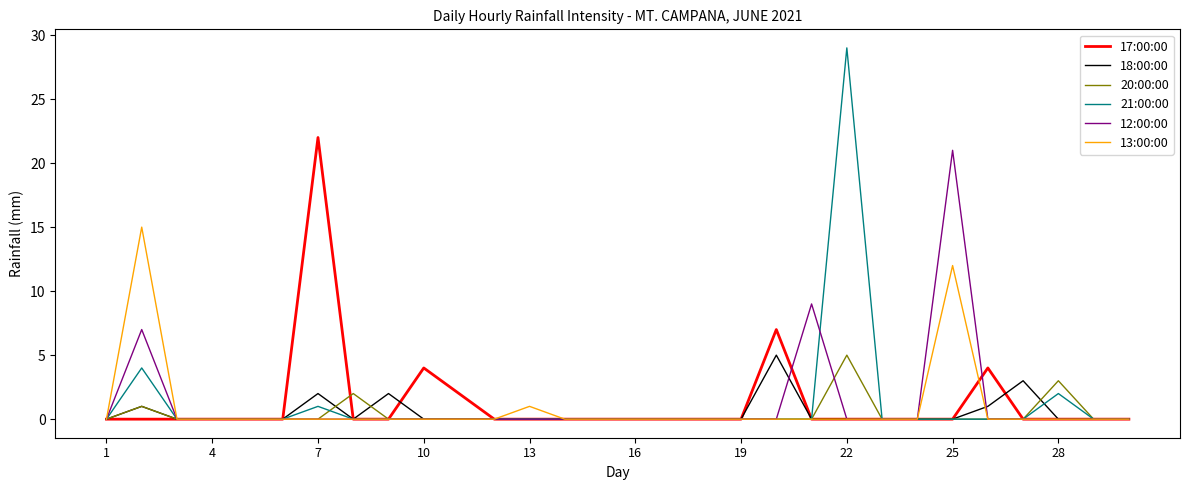

Which series has the largest range (max minus min)?

21:00:00